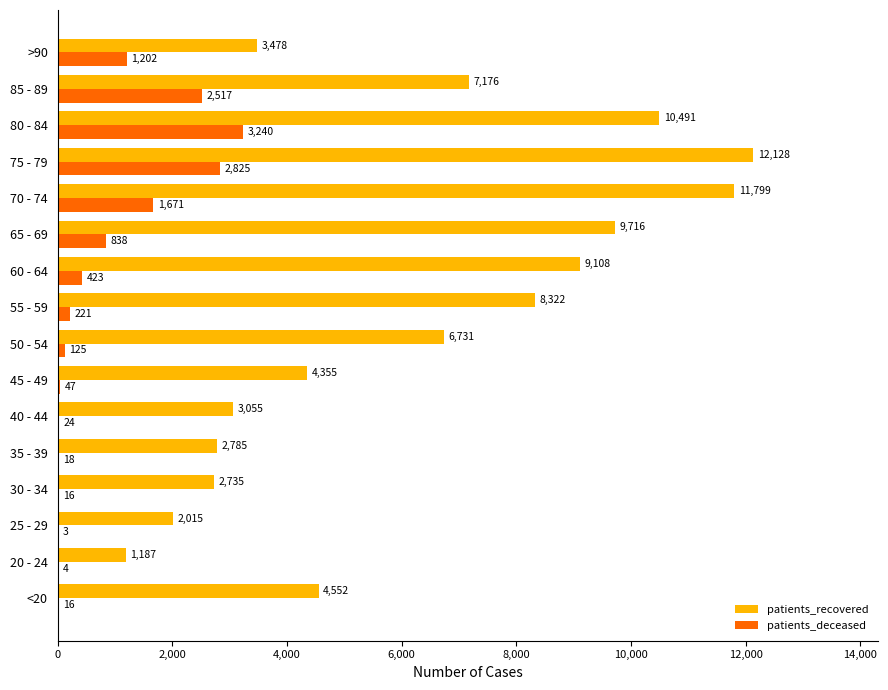

Which series changed the most between 20 - 24 and 40 - 44?

patients_recovered